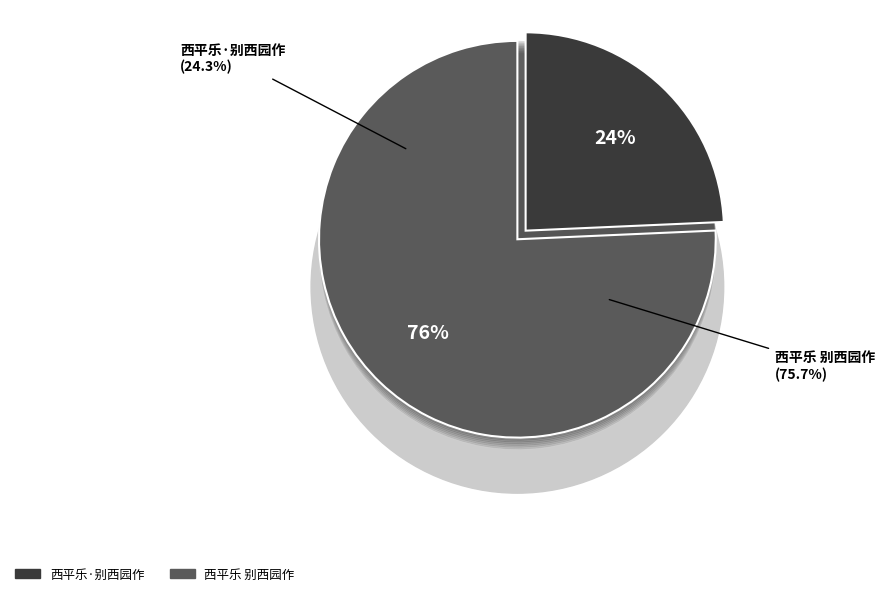

How many segments does this pie chart have?

2